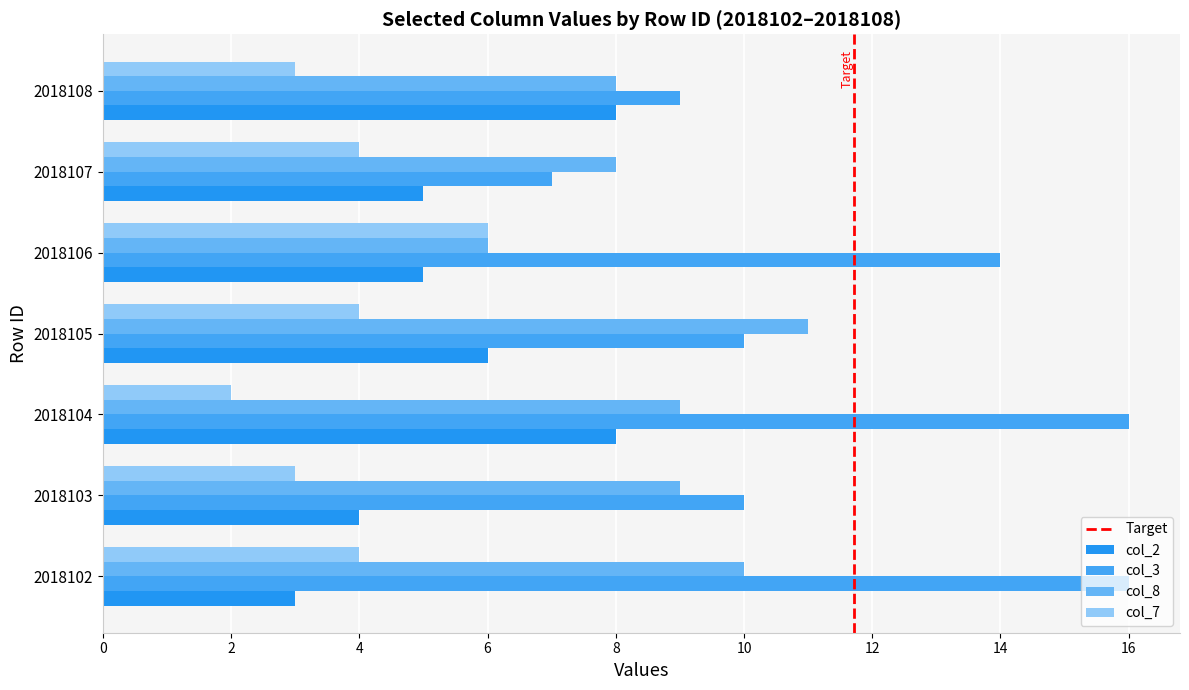

Is it true that col_8 equals 10 at 2018102?

True